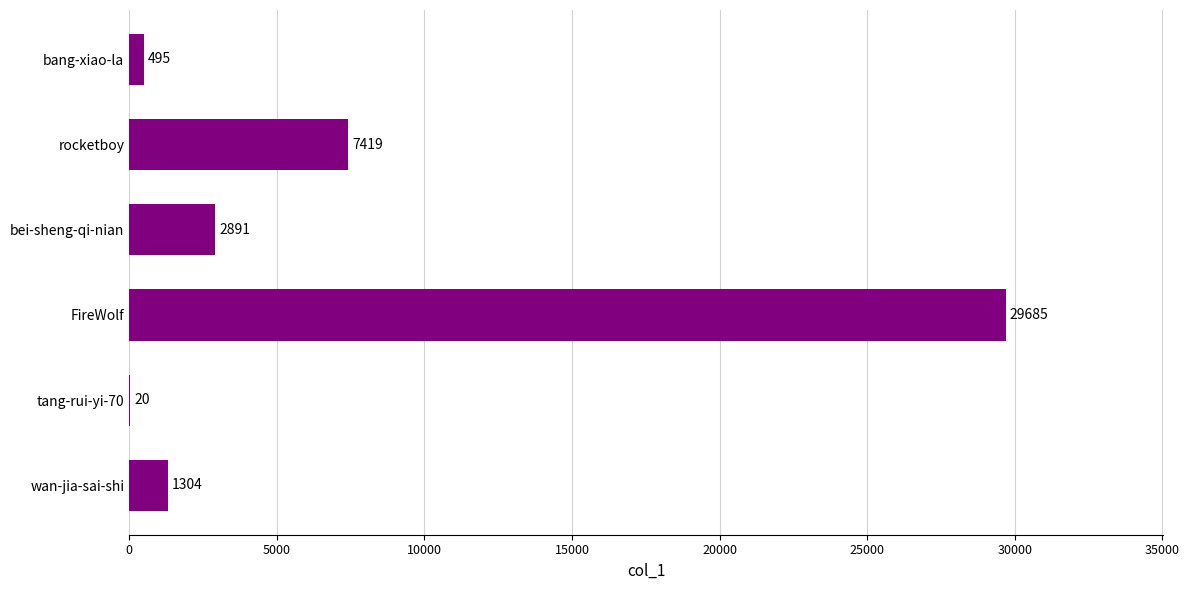

Reading top to bottom, extract all data points from this chart.

bang-xiao-la=495	rocketboy=7419	bei-sheng-qi-nian=2891	FireWolf=29685	tang-rui-yi-70=20	wan-jia-sai-shi=1304